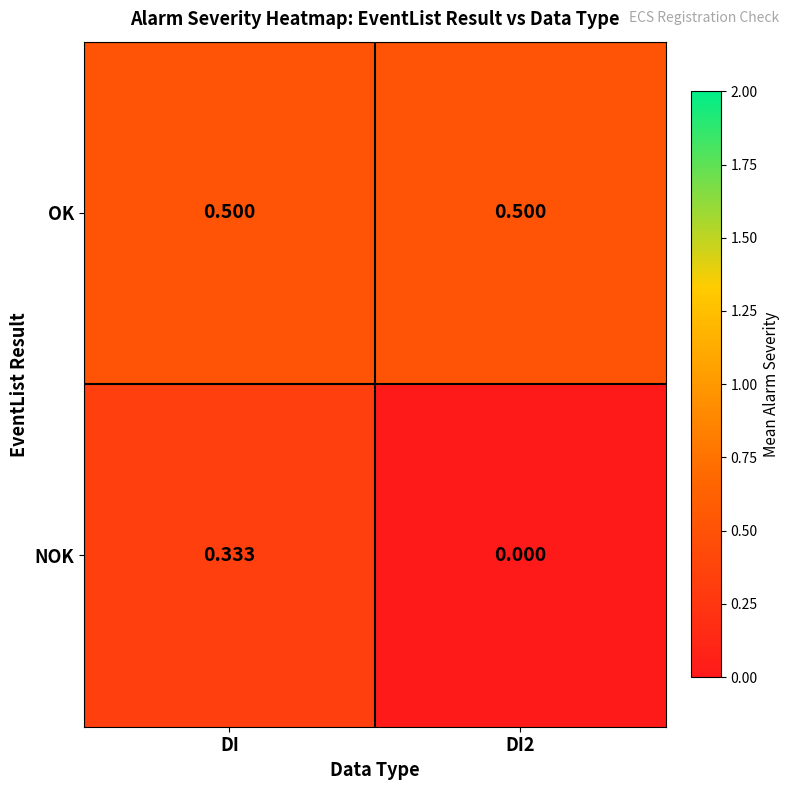

List the series in order of their overall mean, highest first.

OK, NOK